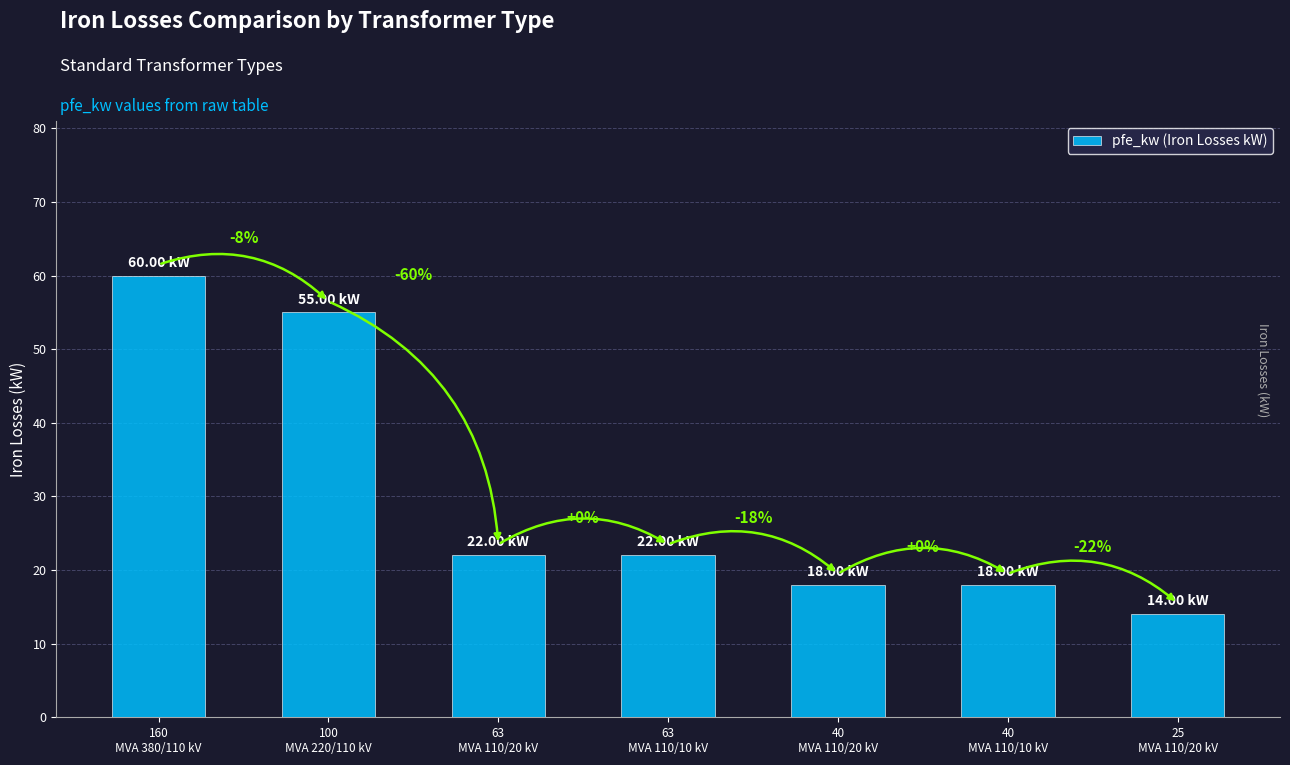

At which category does the chart reach its minimum across all series?

25
MVA 110/20 kV